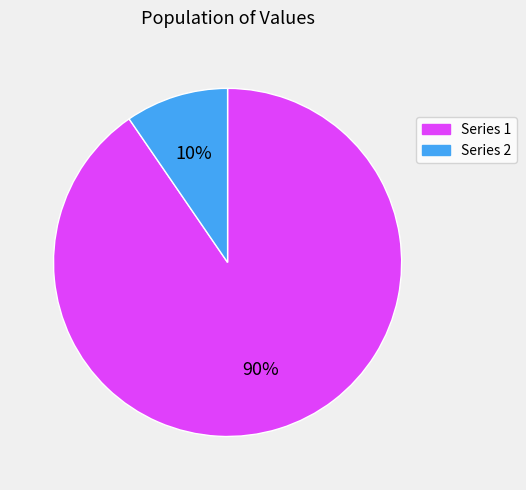

To the nearest percent, what is the average slice percentage?

50%